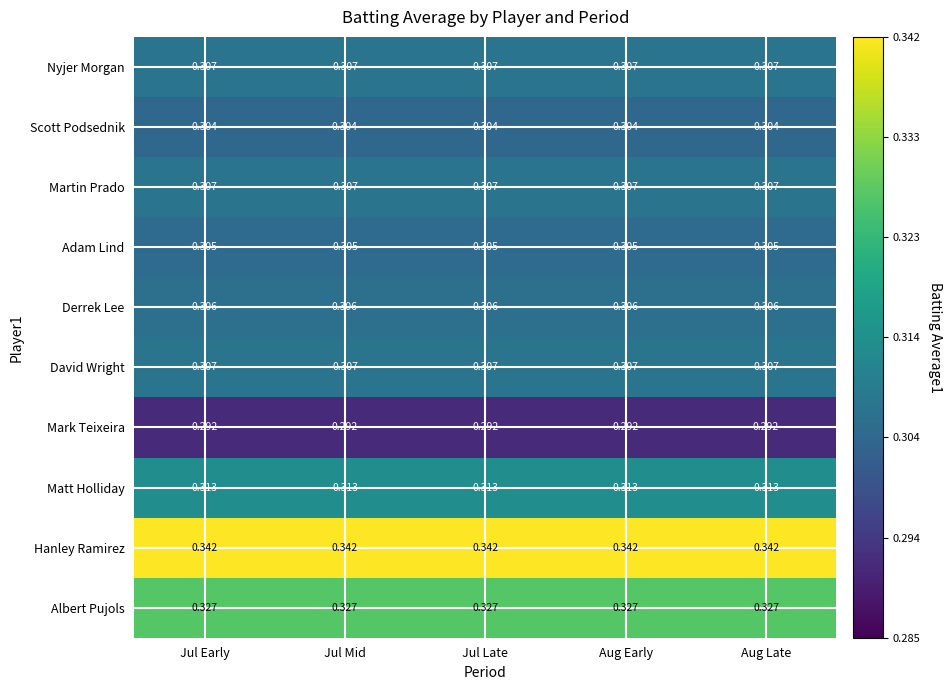

Which series has the largest total across all categories?

Hanley Ramirez